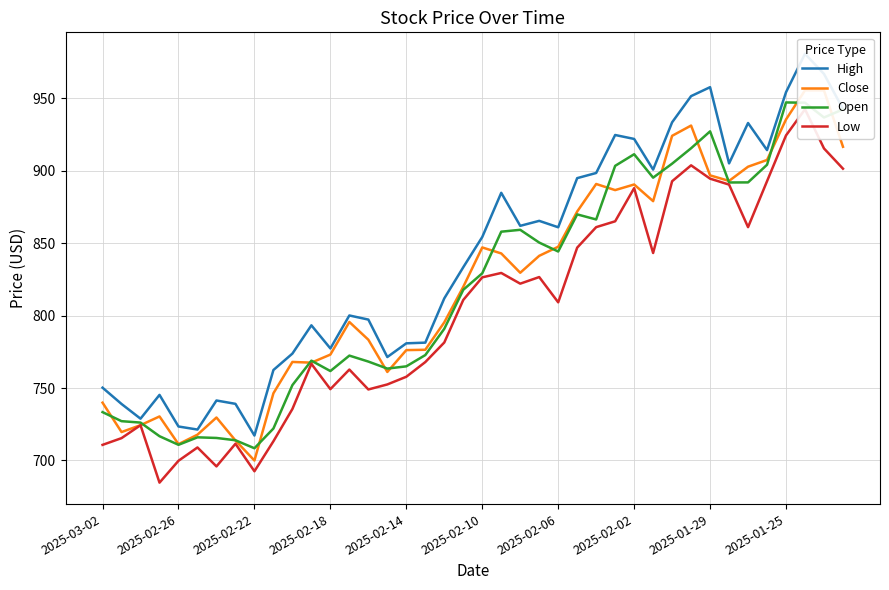

True or false: Close has a value of 783.4 at 14.

True